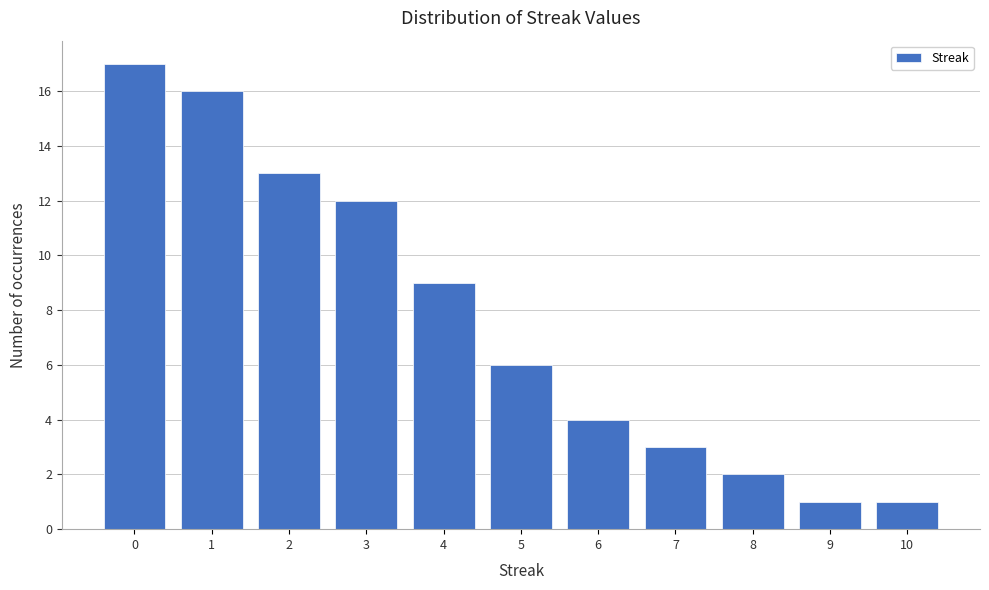

Reading left to right, what are all the values shown in this chart?

0=17	1=16	2=13	3=12	4=9	5=6	6=4	7=3	8=2	9=1	10=1